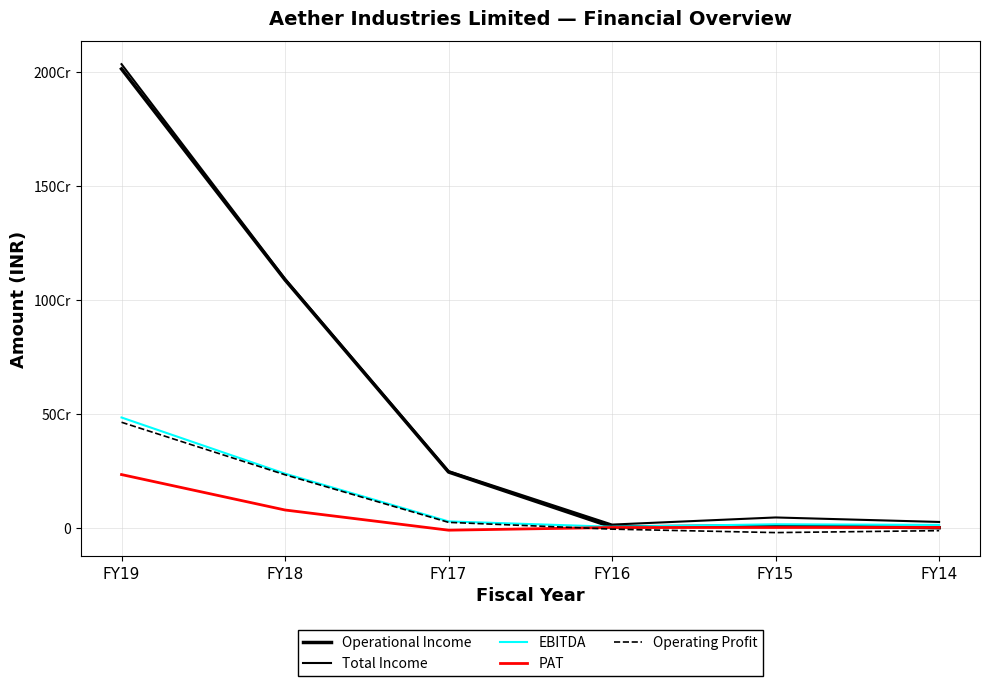

Rank the series by their maximum value, from lowest to highest.

PAT, Operating Profit, EBITDA, Operational Income, Total Income